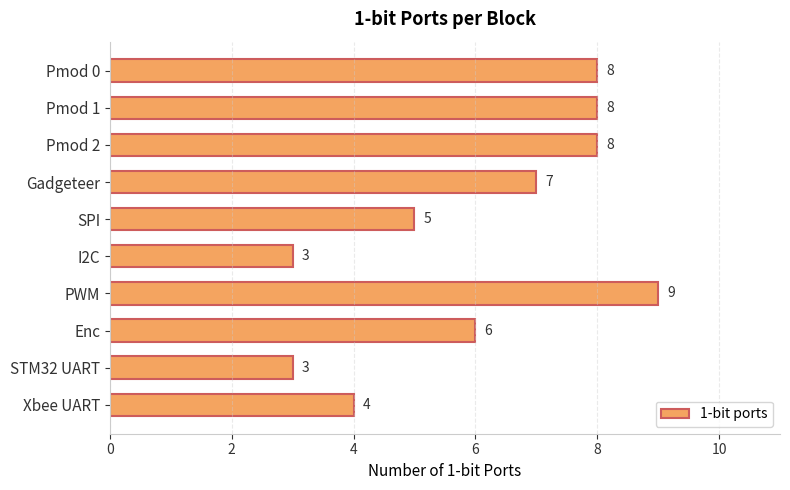

What is the minimum value shown in the chart?

3